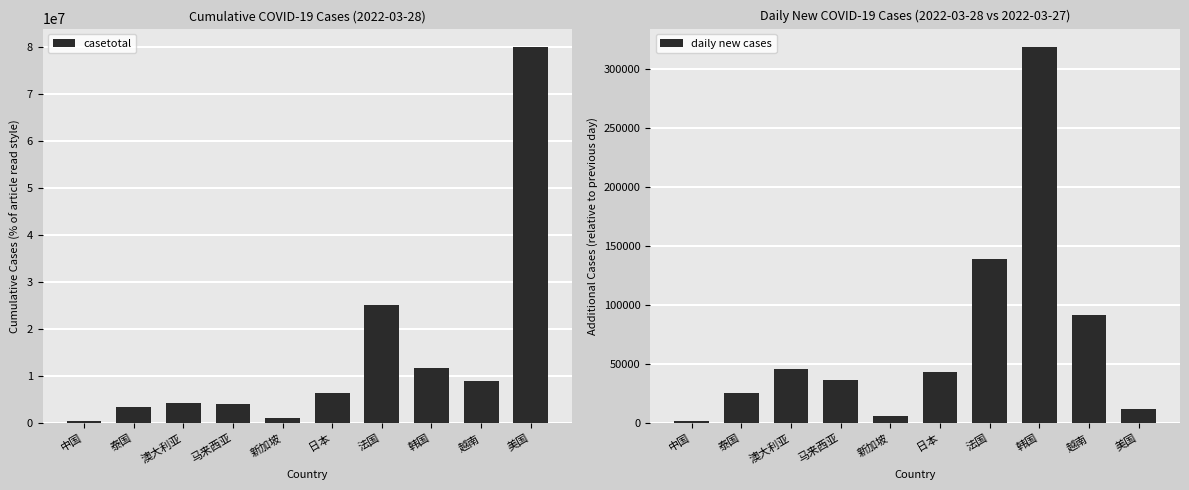

Does the chart contain any negative values?

No